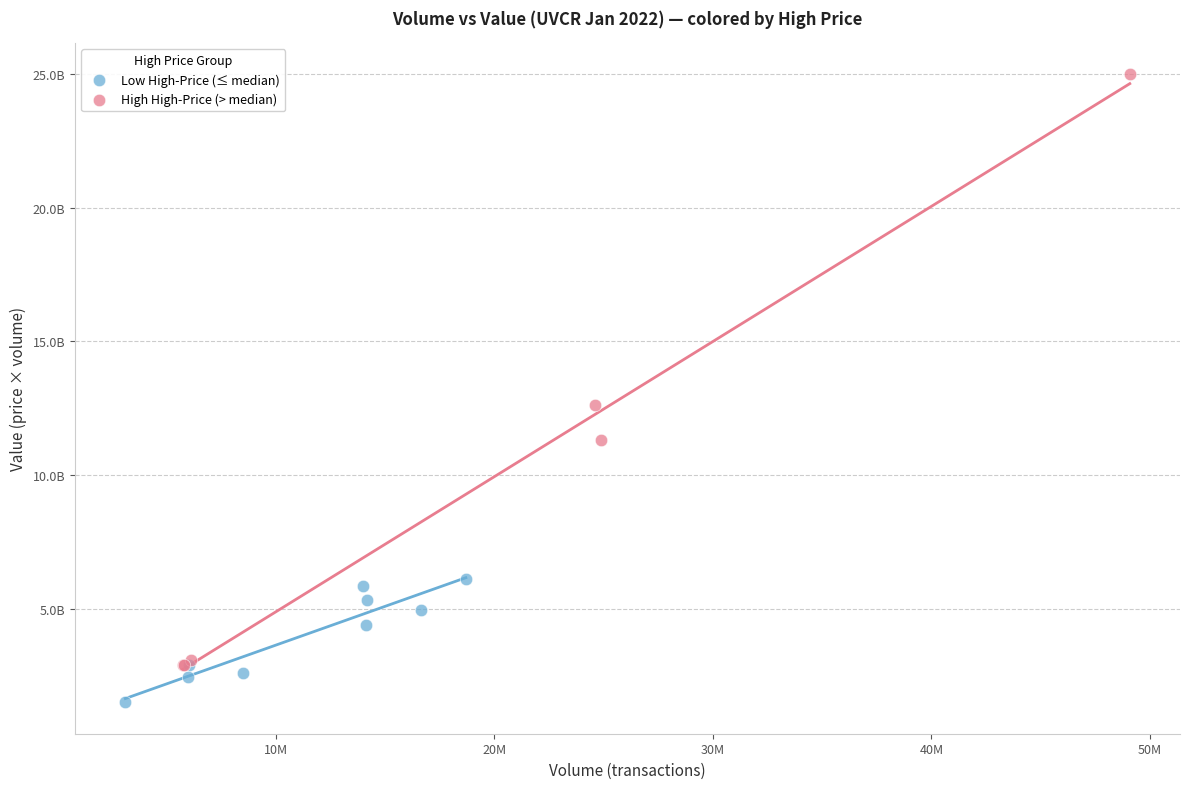

Which series contains the lowest Y value?

Low High-Price (≤ median)